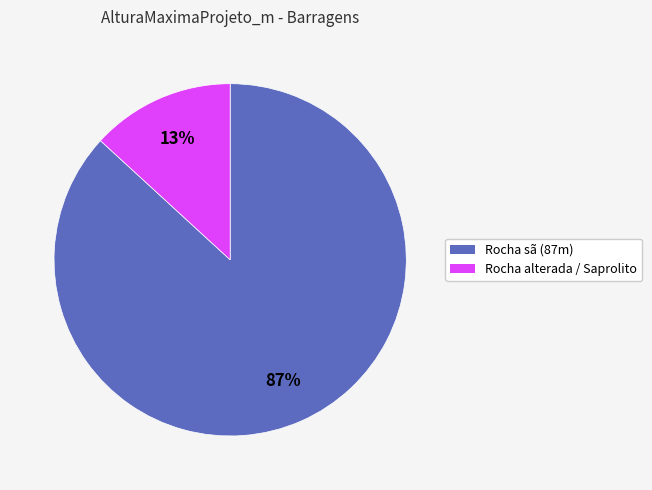

The Rocha alterada / Saprolito slice represents 13% of the pie. True or false?

True